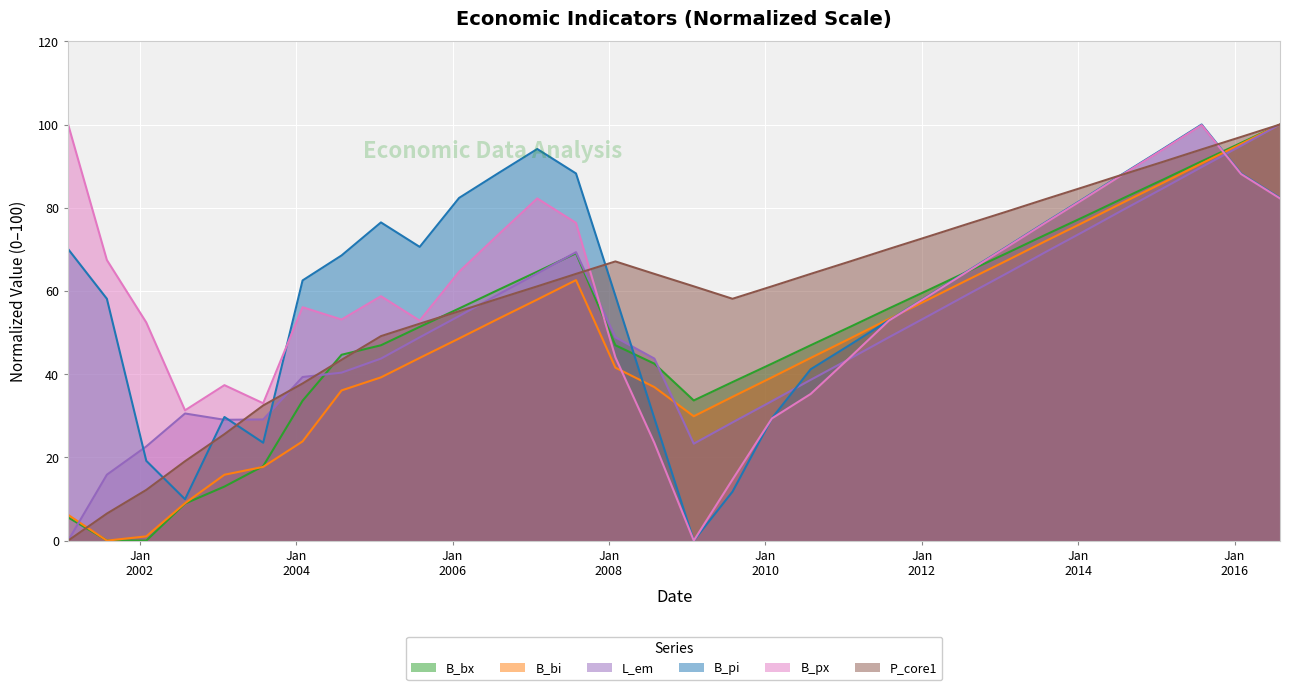

How many lines are shown in the chart?

6